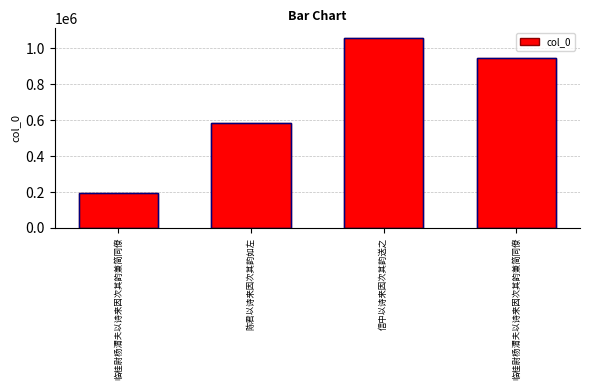

What is the difference between the values at 临桂尉杨渭夫以诗来因次其韵兼简同僚 and 信中以诗来因次其韵送之?

867216